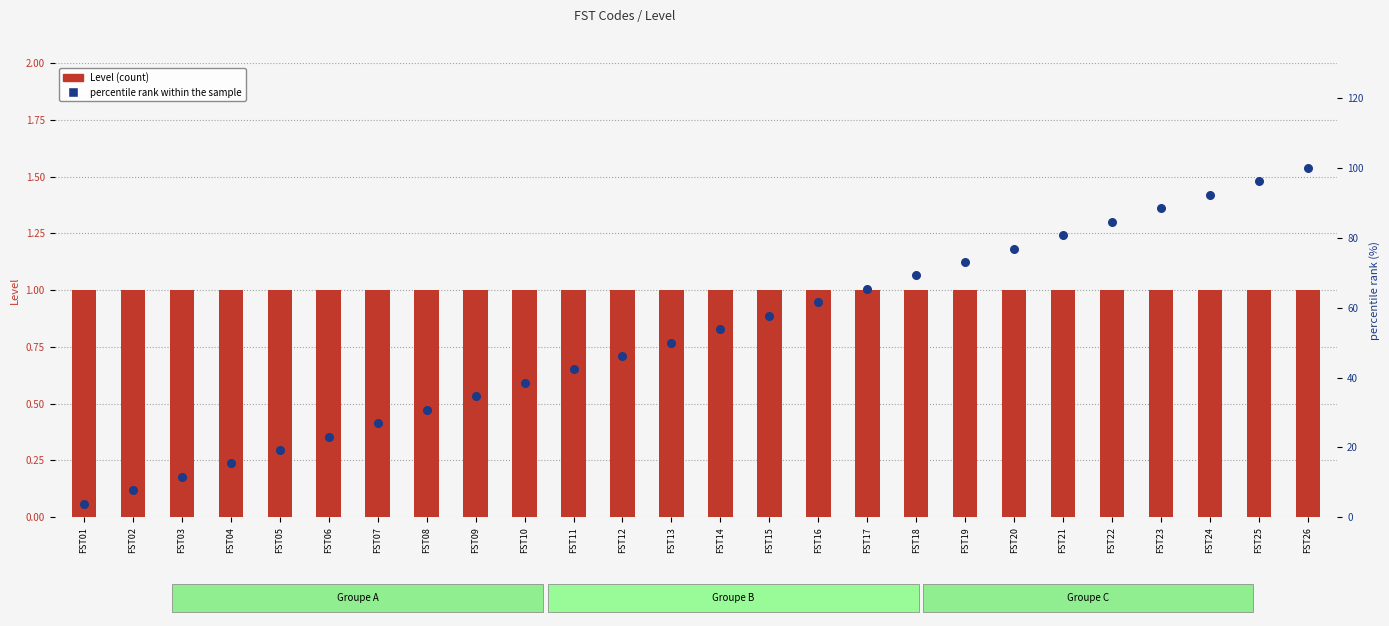

Which series reaches the minimum Y coordinate?

Level